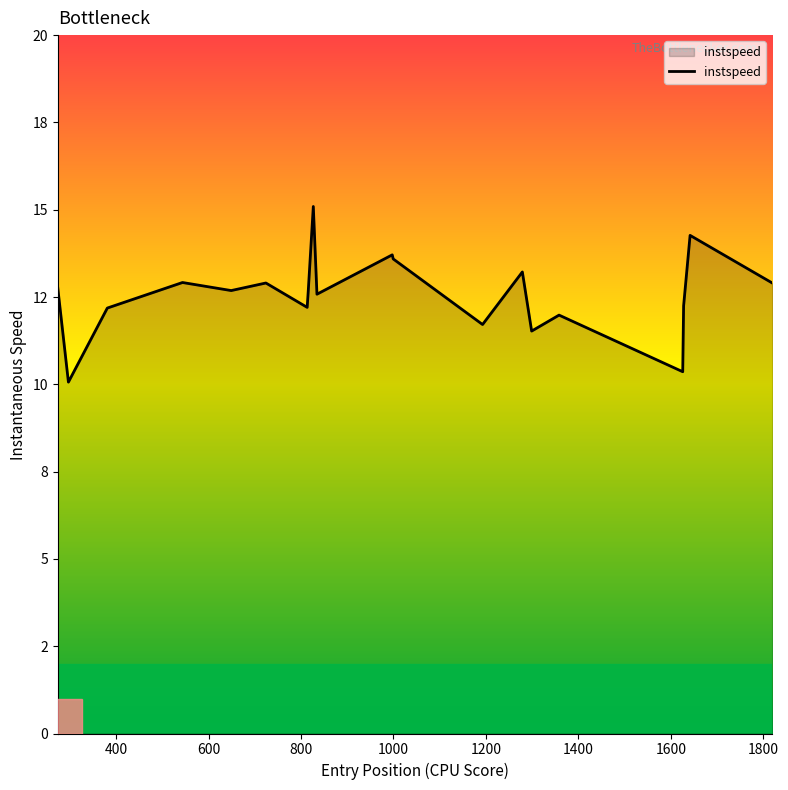

Is this an area chart (filled region under the line)?

Yes